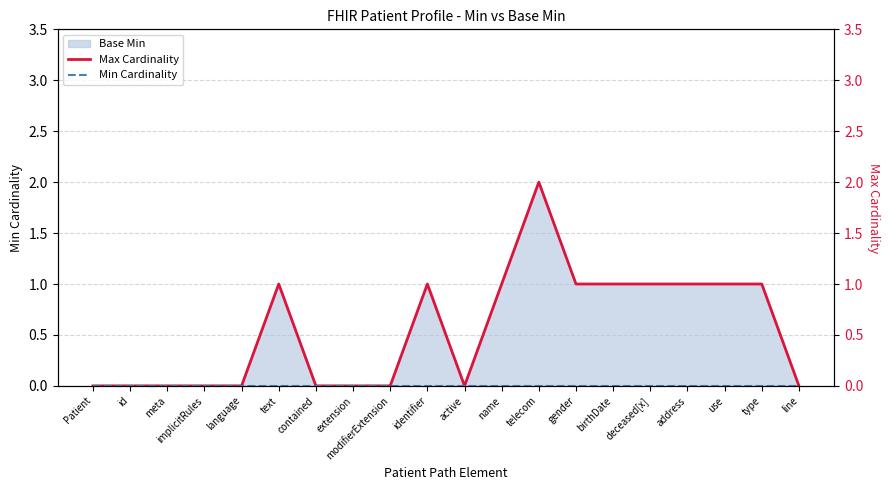

Reading left to right, transcribe all the data shown in this chart.

Max Cardinality: Patient=0	id=0	meta=0	implicitRules=0	language=0	text=1	contained=0	extension=0	modifierExtension=0	identifier=1	active=0	name=1	telecom=2	gender=1	birthDate=1	deceased[x]=1	address=1	use=1	type=1	line=0
Min Cardinality: Patient=0	id=0	meta=0	implicitRules=0	language=0	text=0	contained=0	extension=0	modifierExtension=0	identifier=0	active=0	name=0	telecom=0	gender=0	birthDate=0	deceased[x]=0	address=0	use=0	type=0	line=0